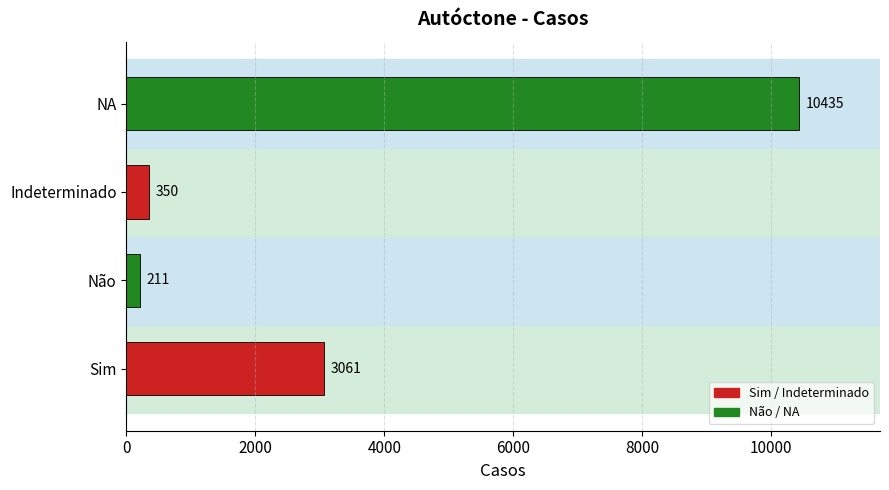

True or false: the data shows 211 at Não.

True